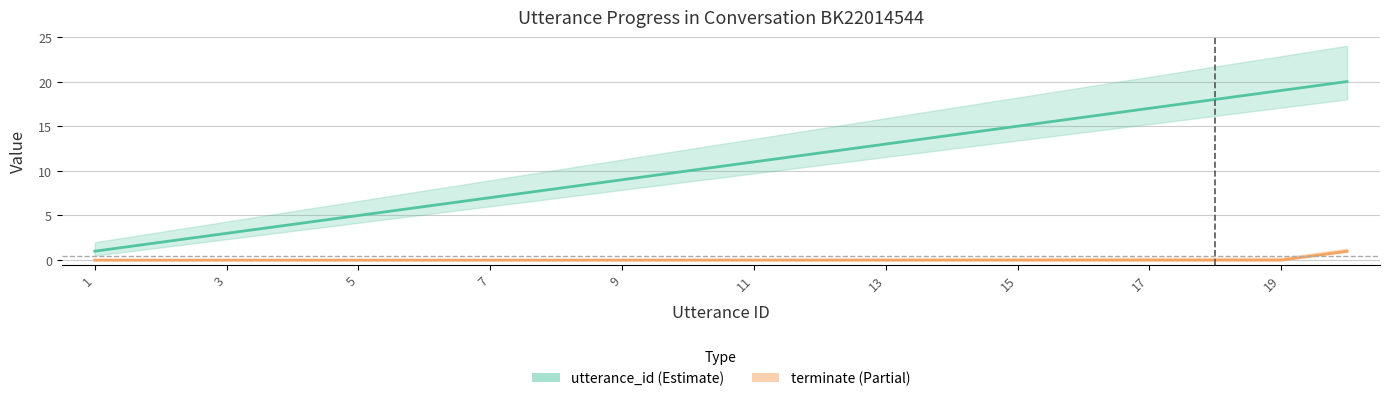

At how many categories does at least one series exceed 4?

16